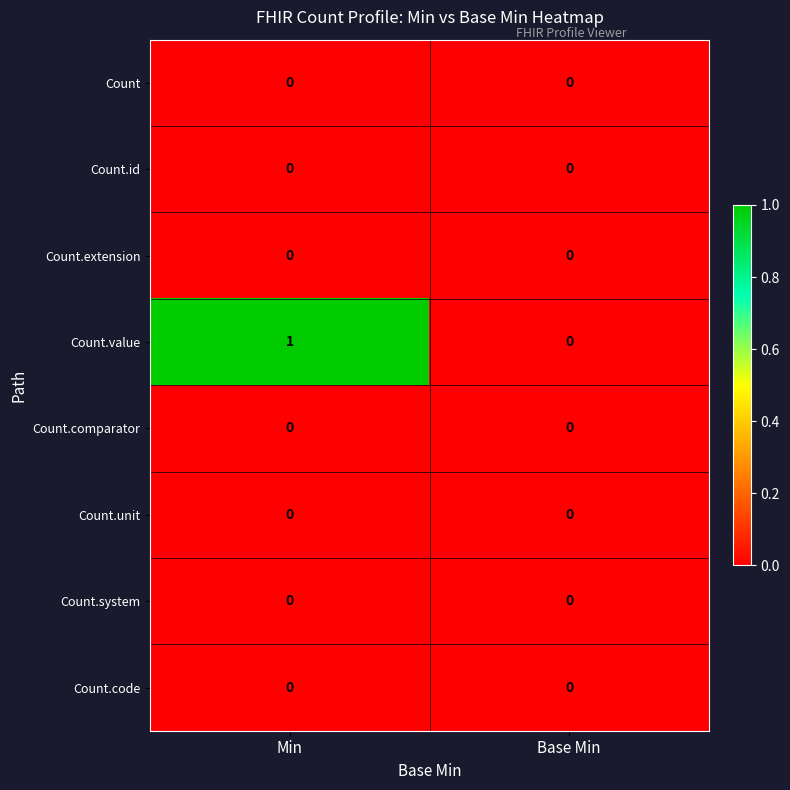

Which series has the largest range (max minus min)?

Count.value